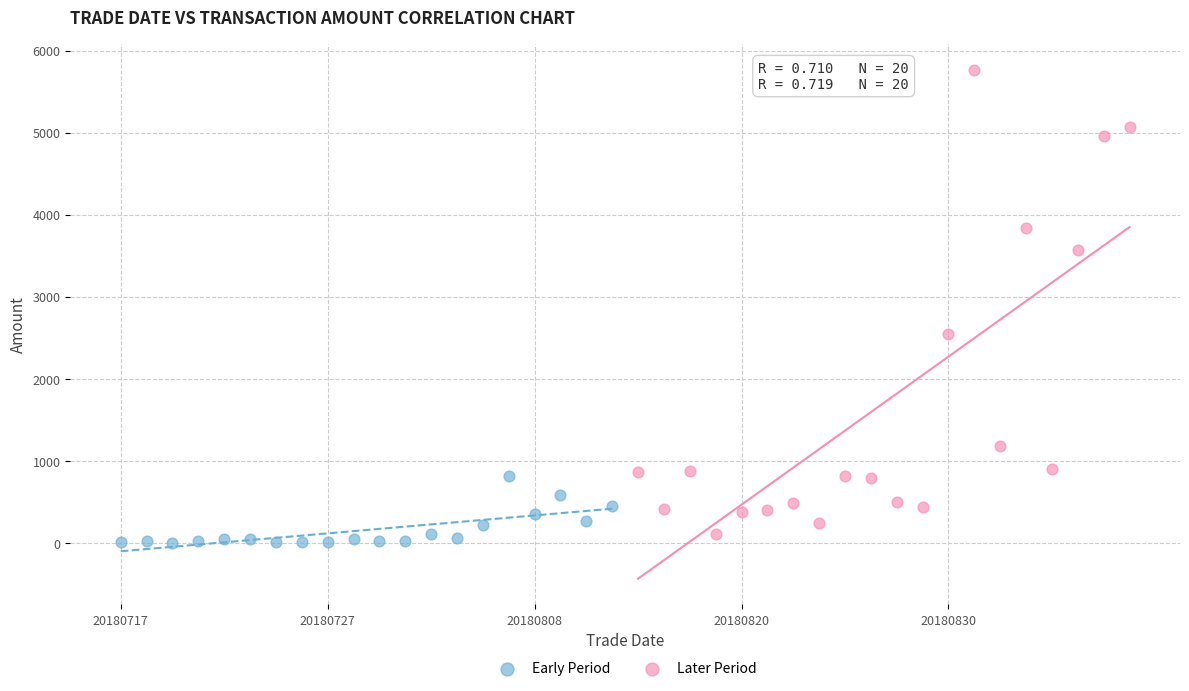

Which series reaches the maximum Y coordinate?

Later Period